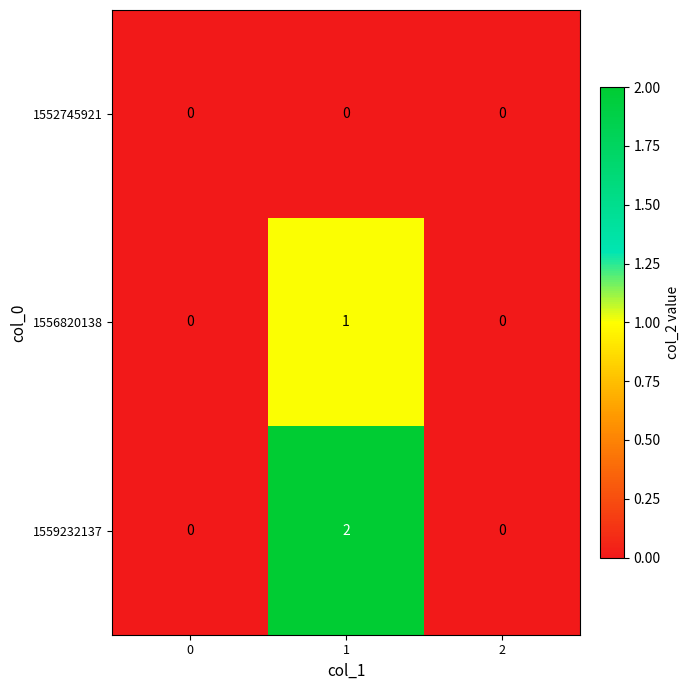

What is the total value across all series at 1?

3